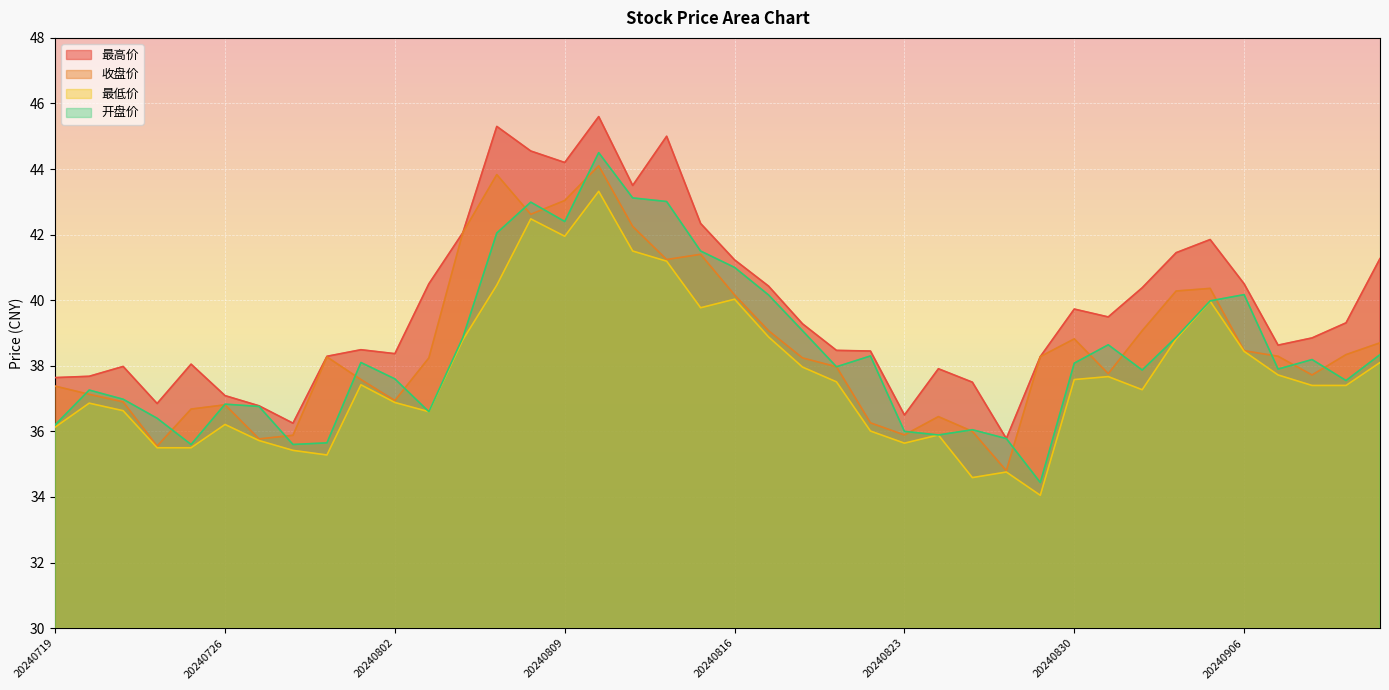

The 收盘价 series shows 39.1 at 20240819. True or false?

True